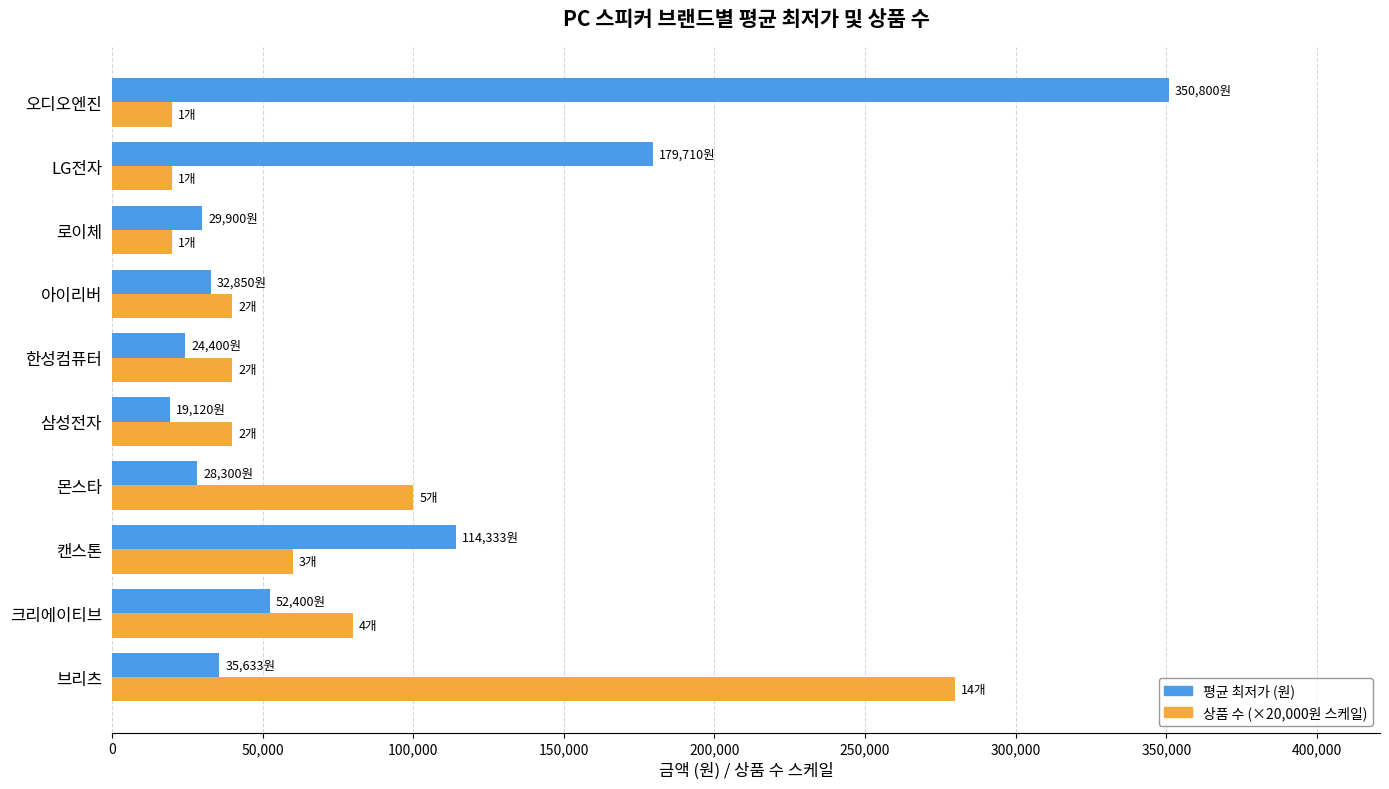

Between 한성컴퓨터 and LG전자, which series saw the biggest shift?

평균 최저가 (원)